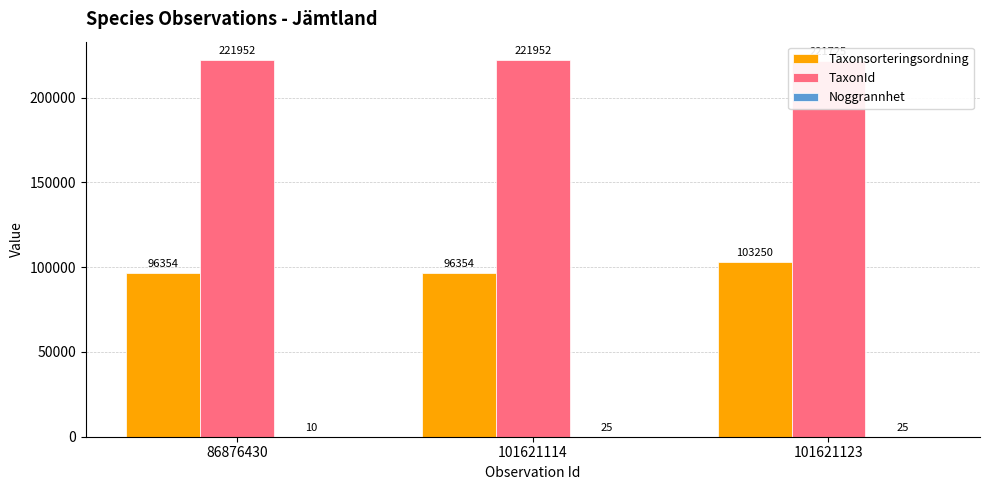

Reading right to left, what are all the values shown in this chart?

Taxonsorteringsordning: 103250	96354	96354
TaxonId: 221725	221952	221952
Noggrannhet: 25	25	10